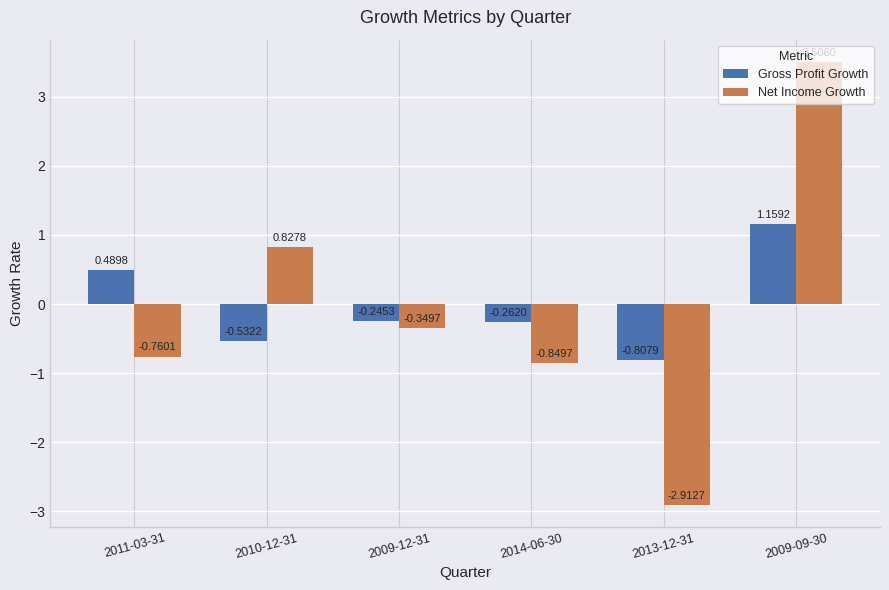

Which series changed the most between 2010-12-31 and 2009-09-30?

Net Income Growth